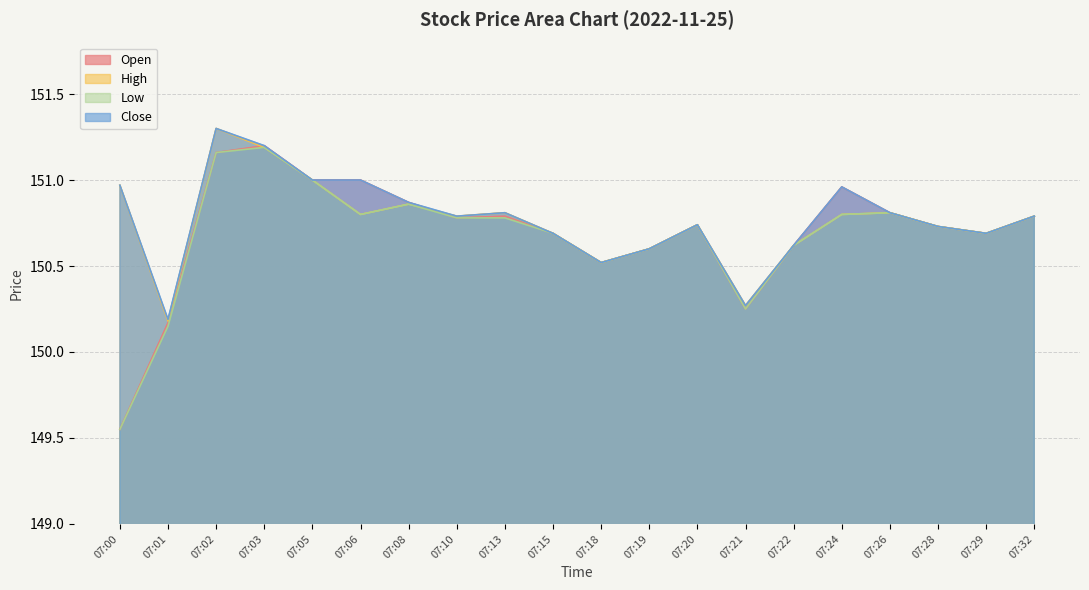

What is the value of the Close point at the 5th from the left?

151.0